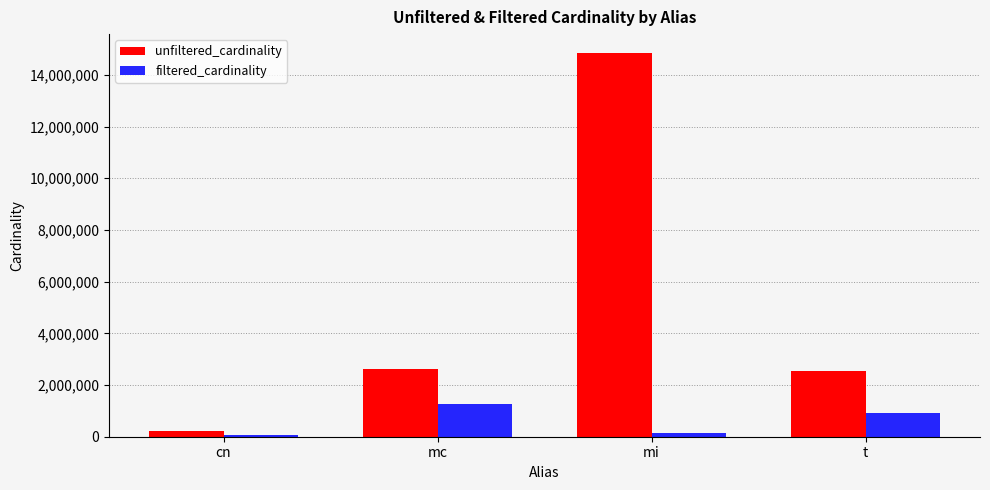

What is the difference between the maximum and minimum values in the filtered_cardinality series?

1223687